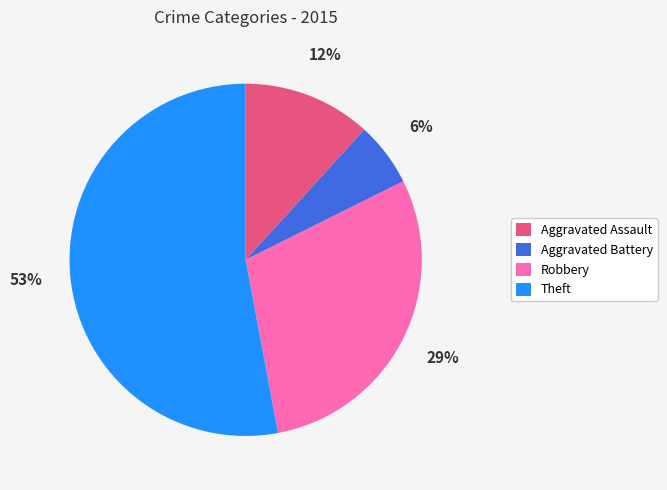

Count the number of slices in the pie.

4